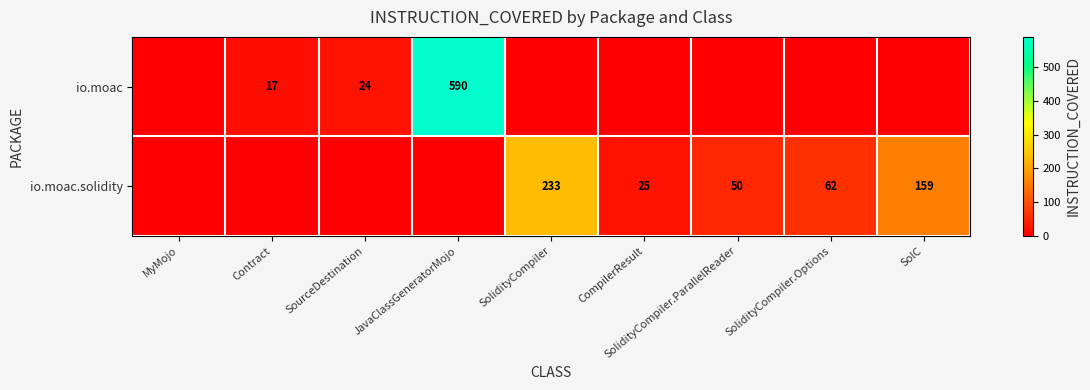

True or false: io.moac.solidity has a value of 251 at SolC.

False